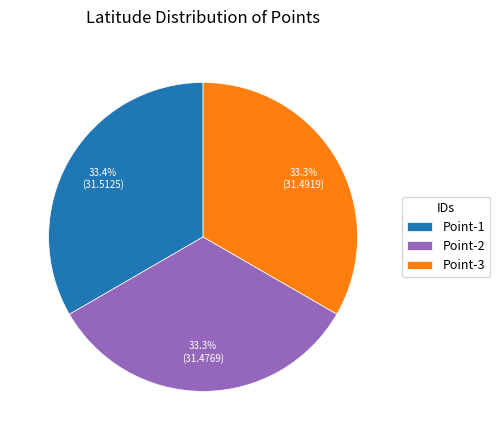

Approximately how many times larger is the value at Point-1 compared to Point-3?

1.0